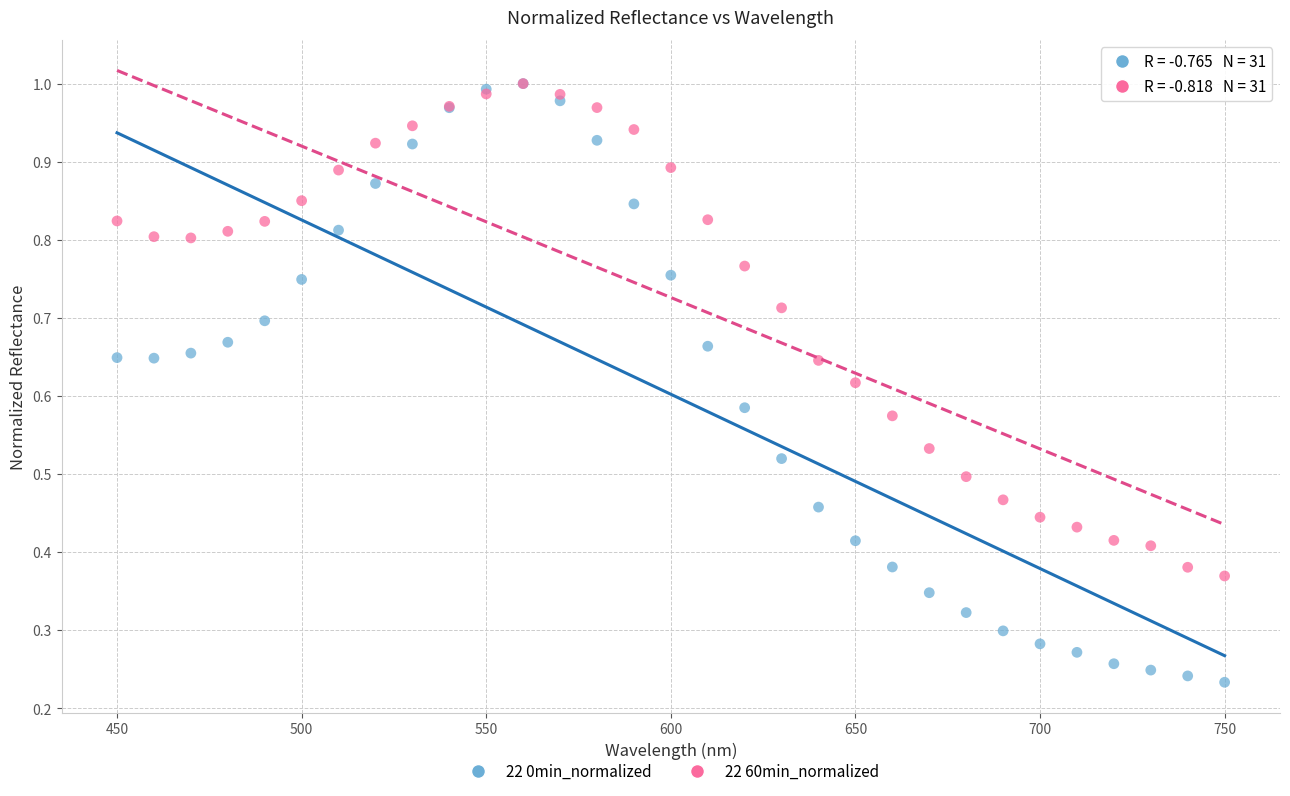

What are all the series names shown in the legend?

22 0min_normalized, 22 60min_normalized